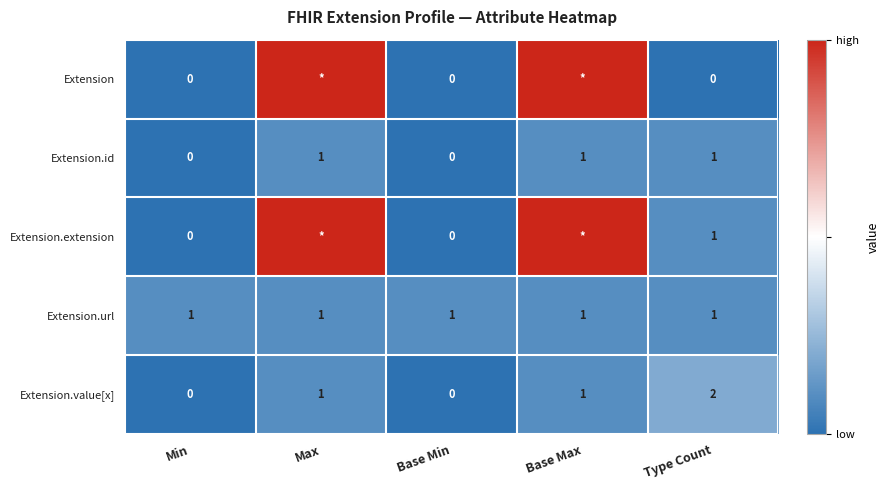

Which label corresponds to the smallest value in the chart?

Min